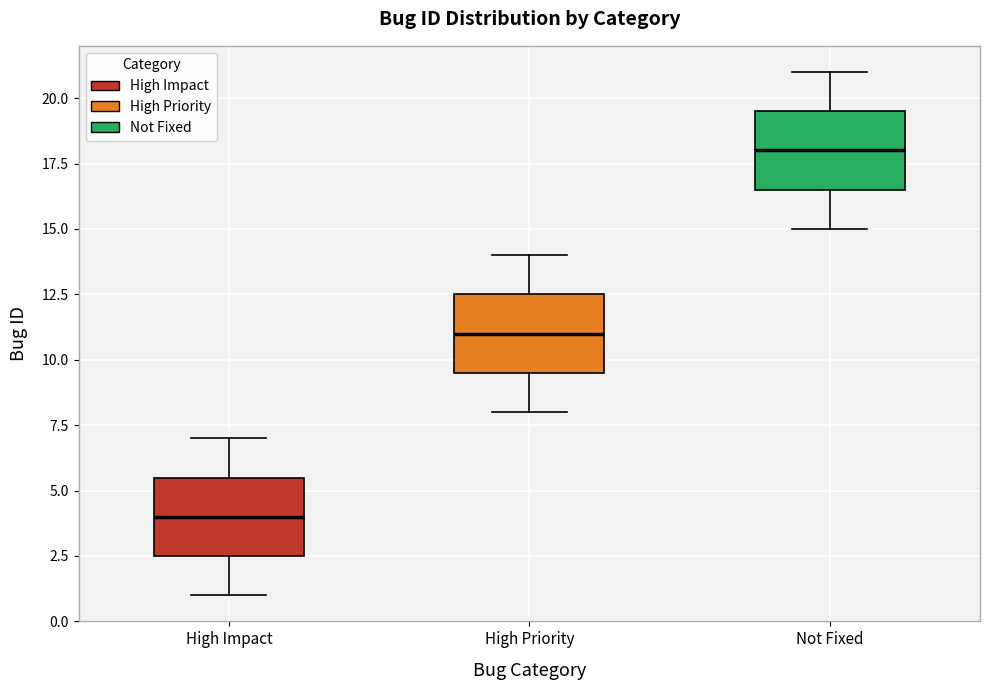

Reading left to right, transcribe this box plot: for each box, give where its median line is, the range the box spans, and where its two whiskers end, as read against the y-axis. The values are not printed on the chart, so give them approximately, as read against the axis.

High Impact: median 4.0, box 2.5 to 5.5, whiskers 1.0 to 7.0
High Priority: median 11.0, box 9.5 to 12.5, whiskers 8.0 to 14.0
Not Fixed: median 18.0, box 16.5 to 19.5, whiskers 15.0 to 21.0